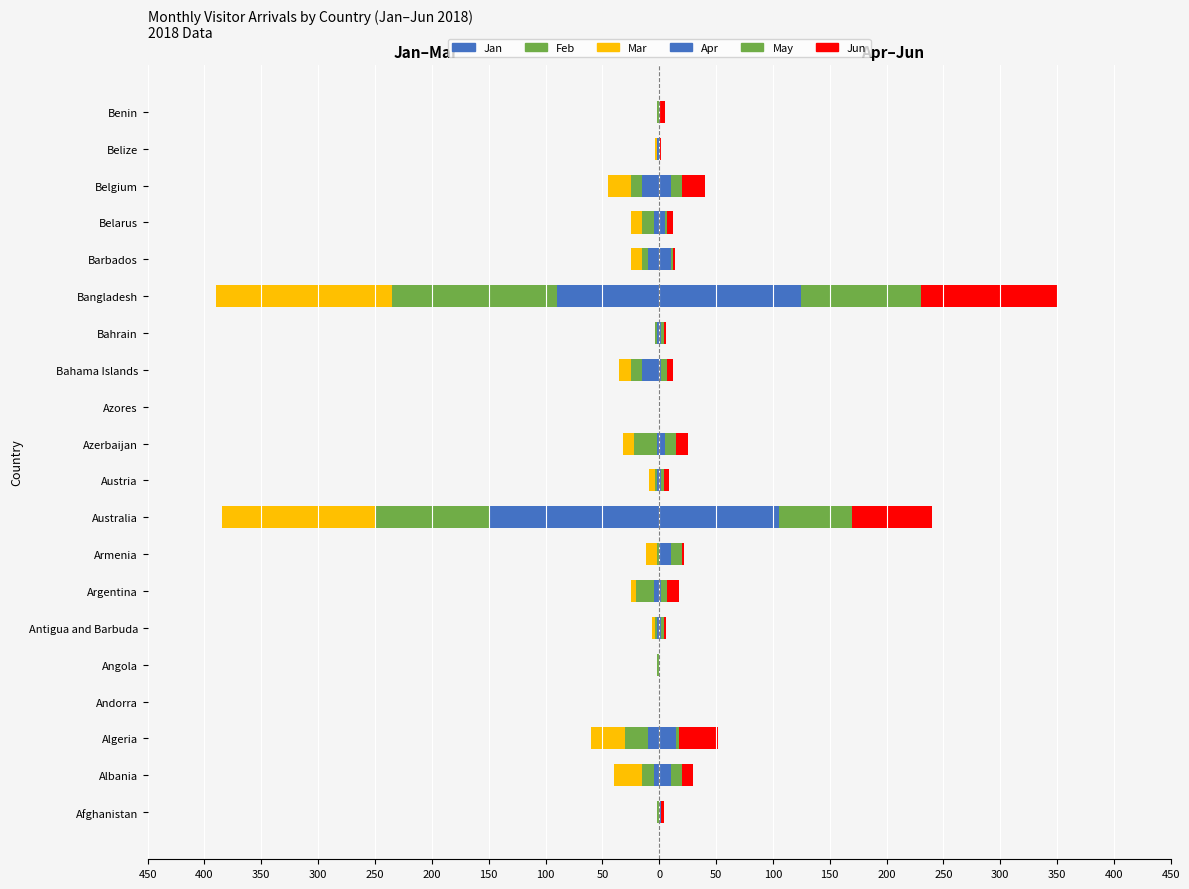

How many bars are there in total?

120